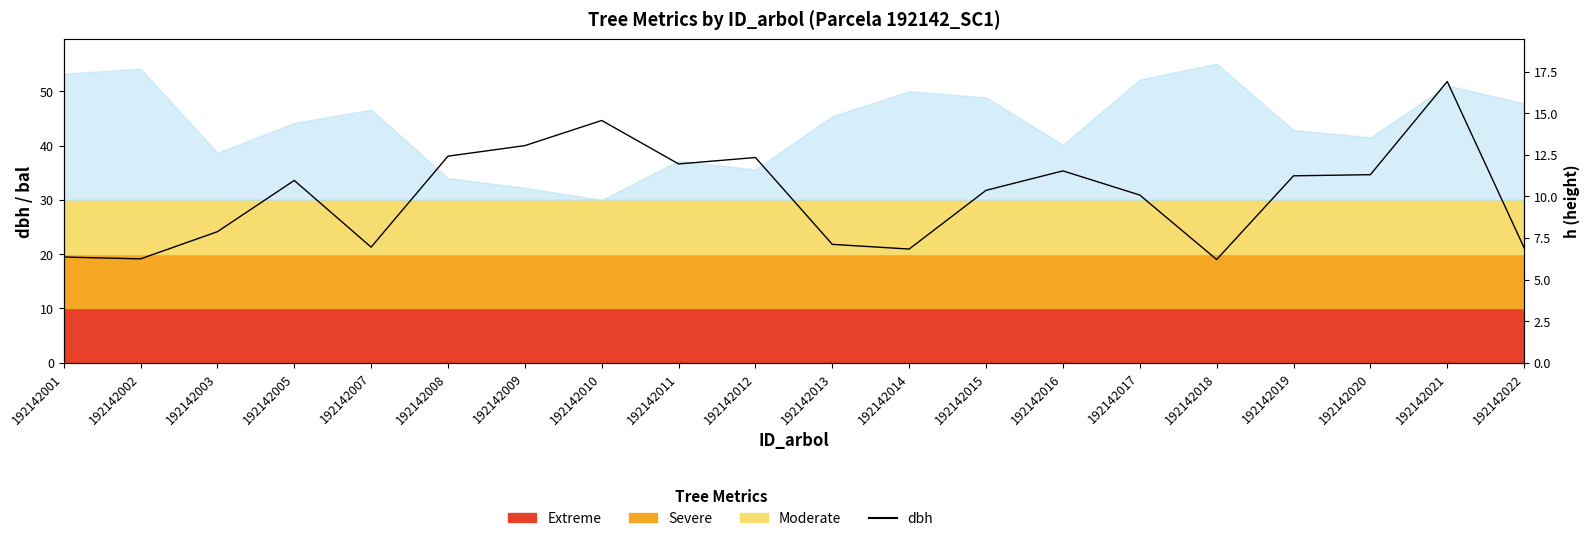

Is it true that the value at 192142021 is 51.8?

True